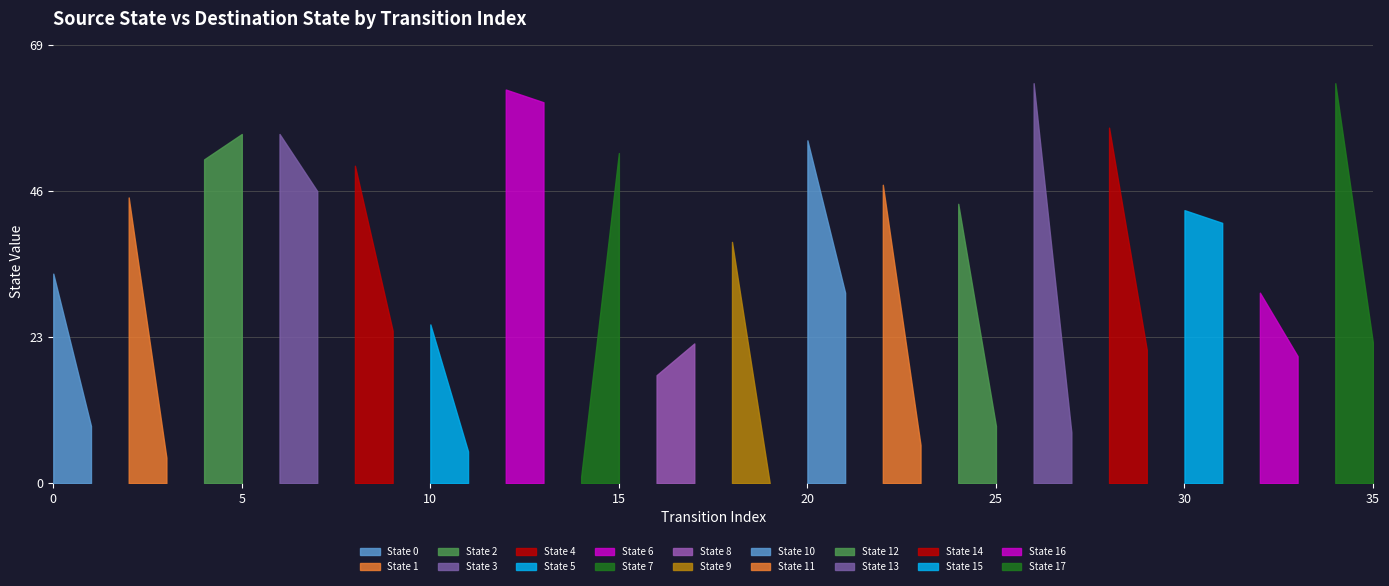

At which label does source_state first exceed 9?

20